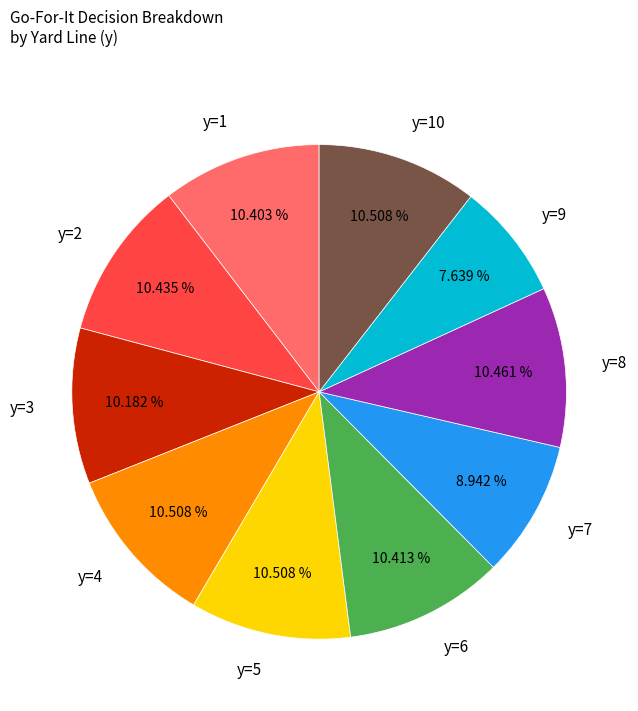

Is it true that y=1 is 10% of the pie?

True